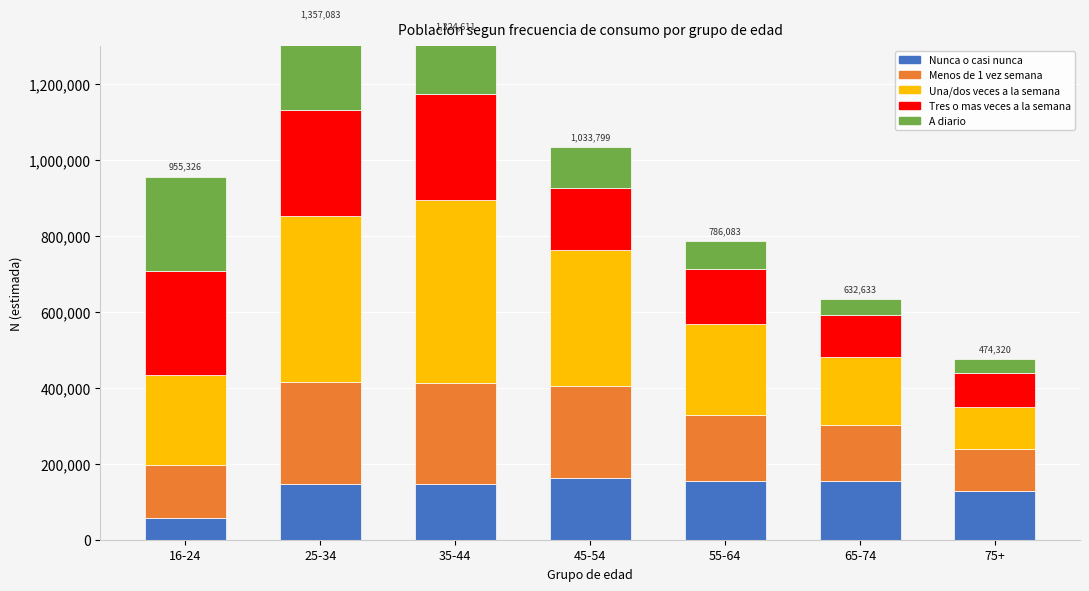

Rank the series by their maximum value, from lowest to highest.

Nunca o casi nunca, A diario, Menos de 1 vez semana, Tres o mas veces a la semana, Una/dos veces a la semana